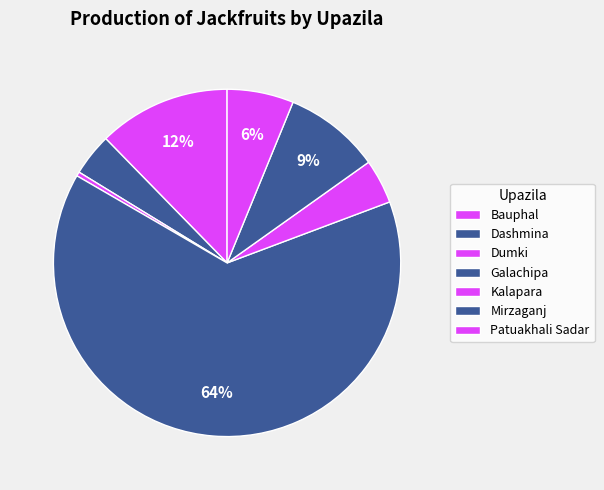

How much of the chart is everything except Dumki?

99.6%